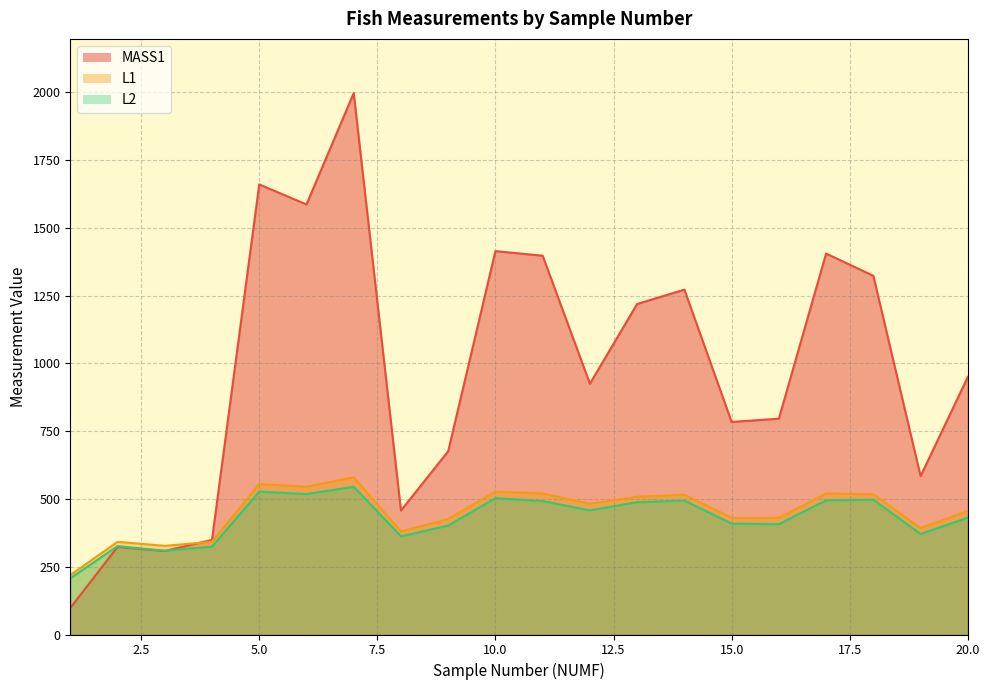

What is the value of the MASS1 point at the 19th from the left?

584